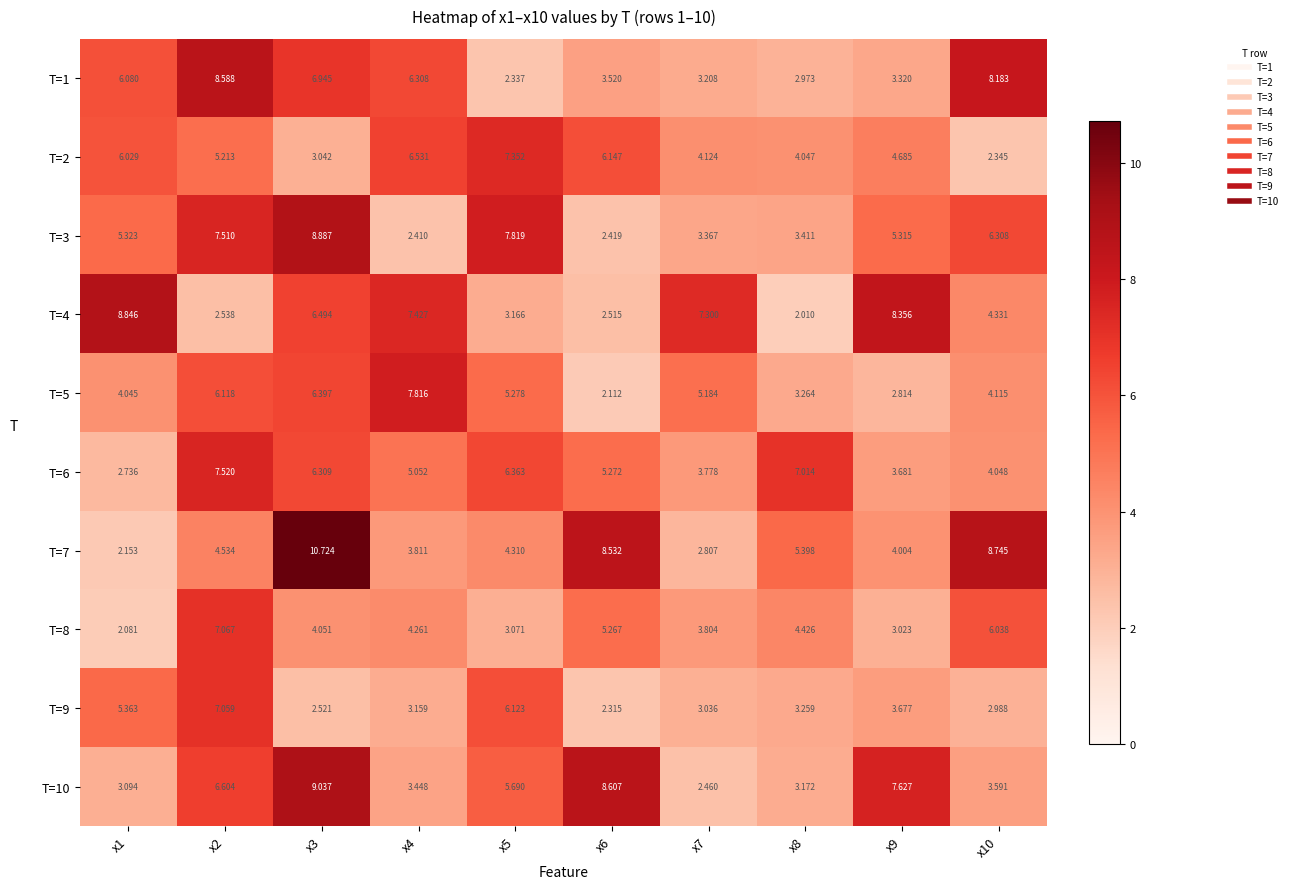

How many values in the T=7 series are below 4?

3